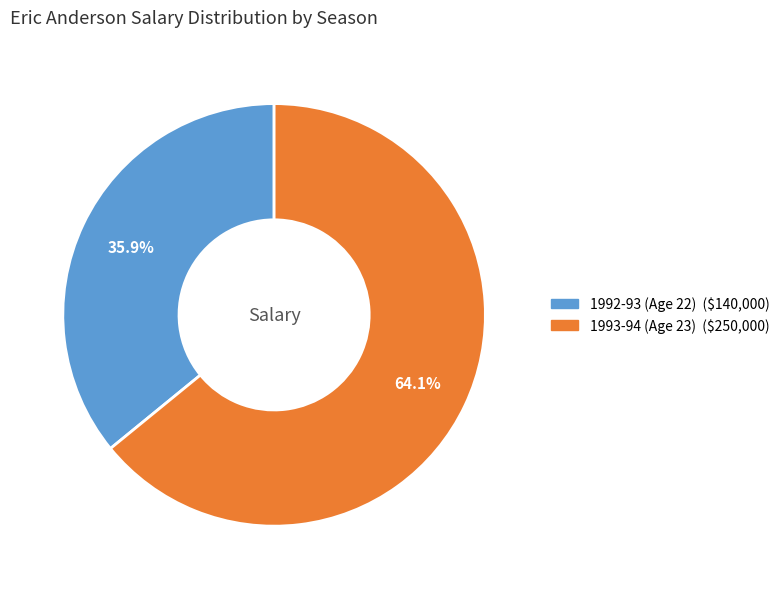

Approximately how many times larger is the value at 1992-93 (Age 22) compared to 1993-94 (Age 23)?

0.6